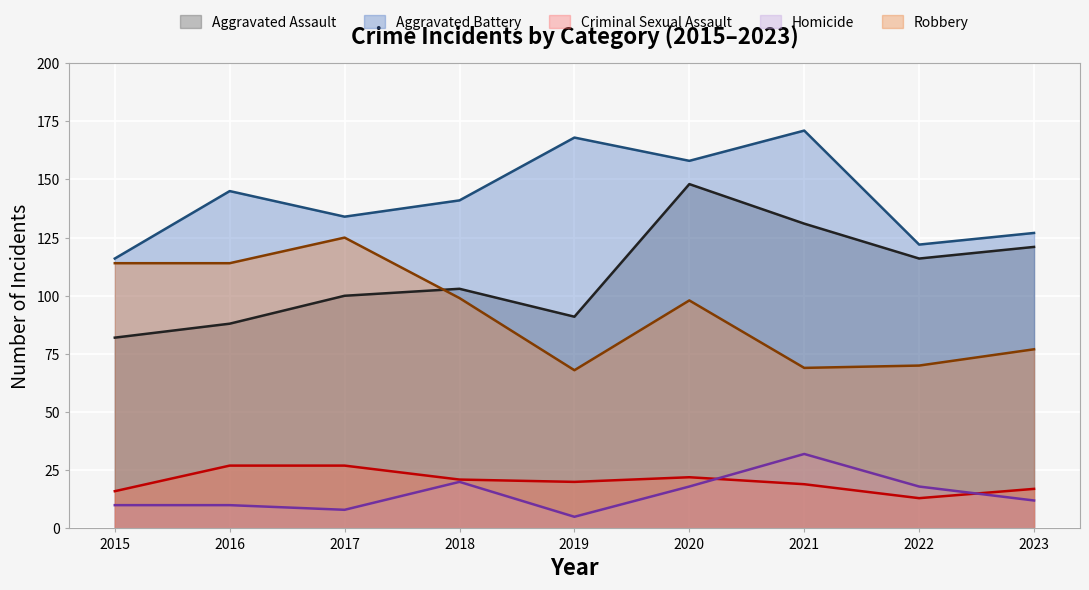

At which label does Criminal Sexual Assault first exceed 20?

2016